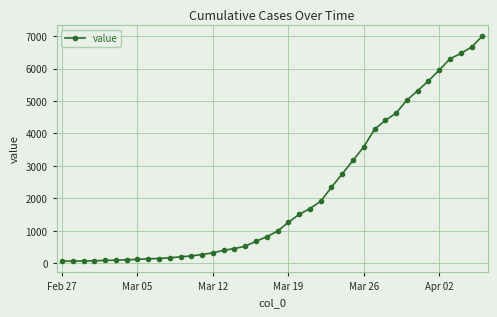

What is the greatest value displayed?

7004